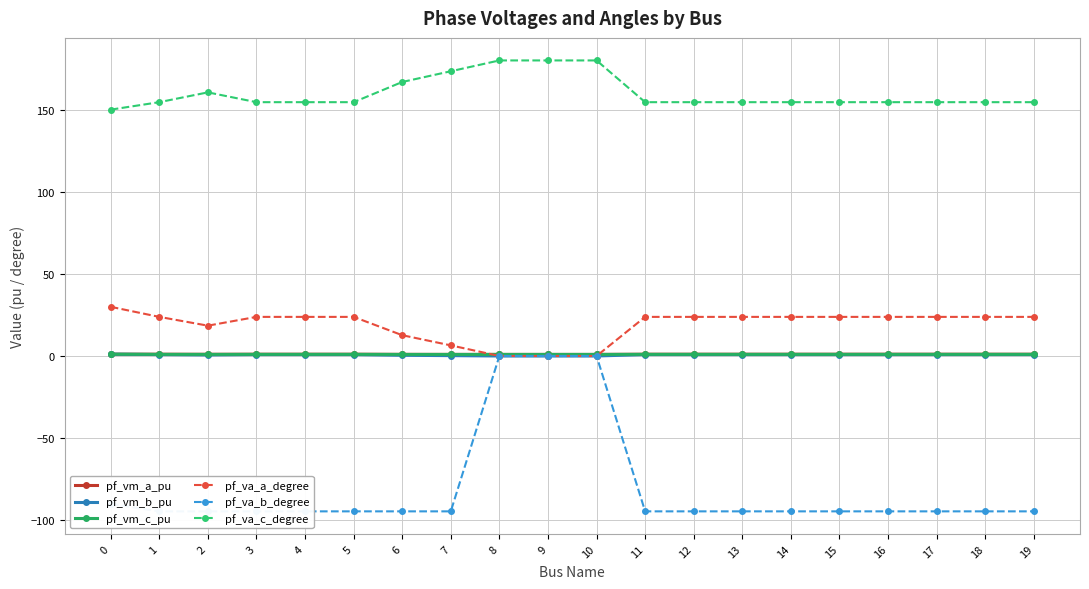

Between 1 and 16, which is larger?

1